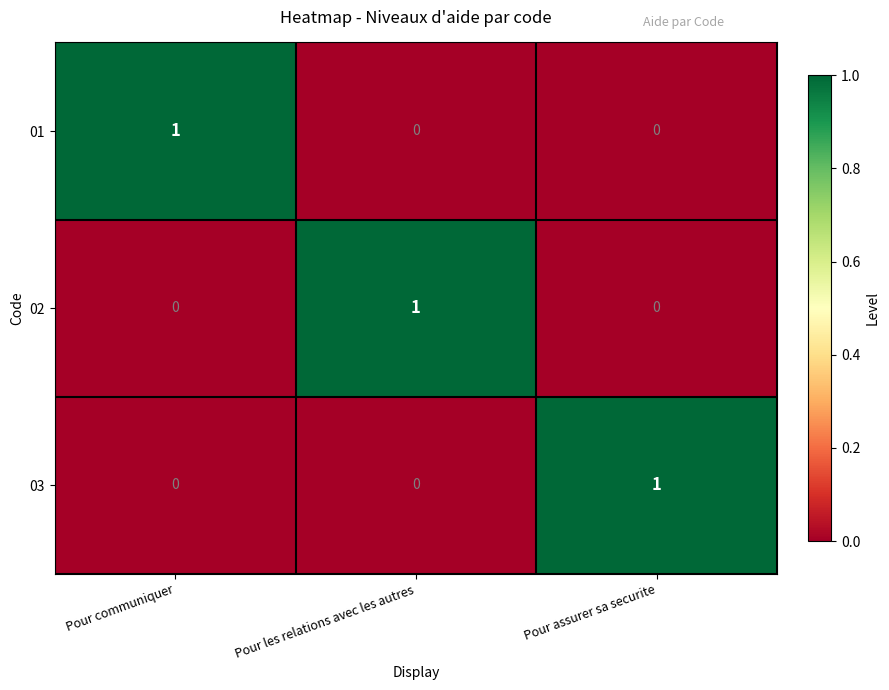

Reading left to right, transcribe all the data shown in this chart.

01: 1	0	0
02: 0	1	0
03: 0	0	1